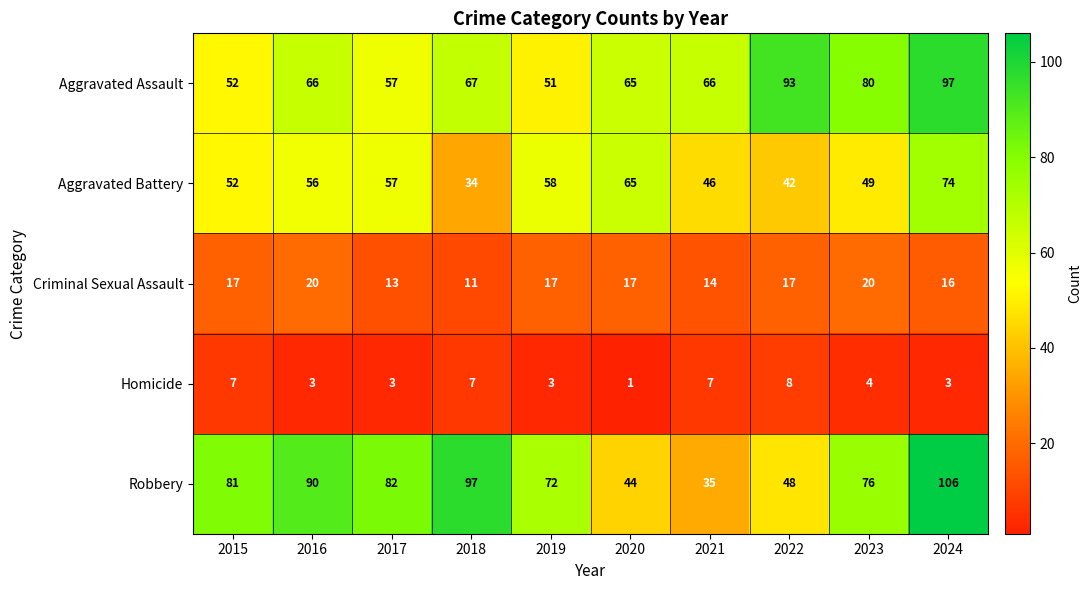

The Homicide series shows 7 at 2021. True or false?

True